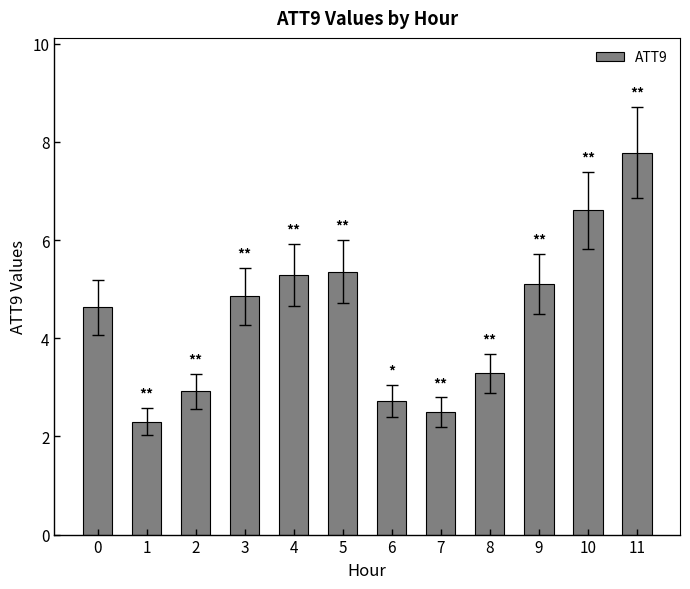

What is the ratio of the value at 10 to the value at 5?

1.2